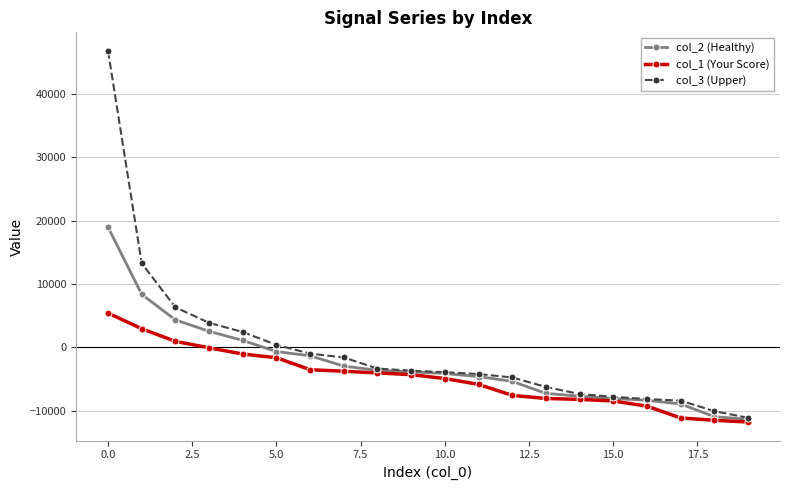

What is the value of the col_2 (Healthy) point at the 9th from the left?

-3602.0